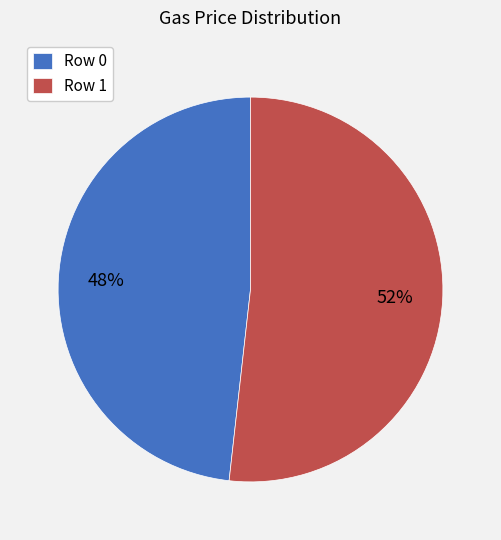

Approximately how many times larger is the value at Row 0 compared to Row 1?

0.9